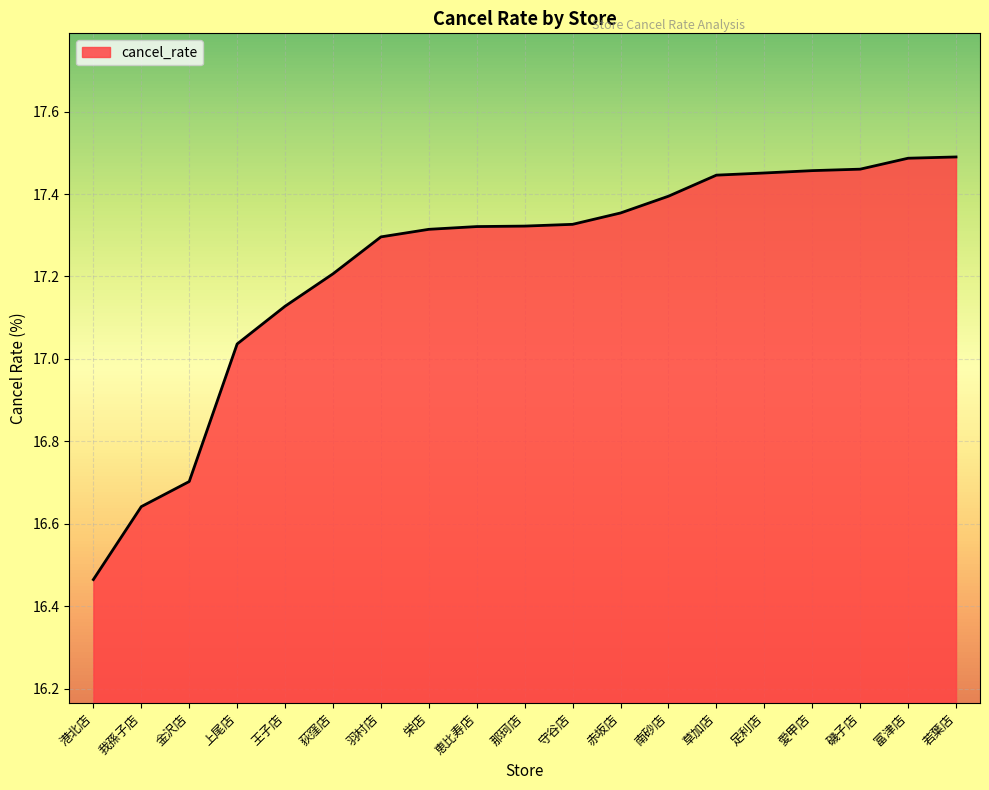

The chart shows a value of 28.6 at 王子店. True or false?

False